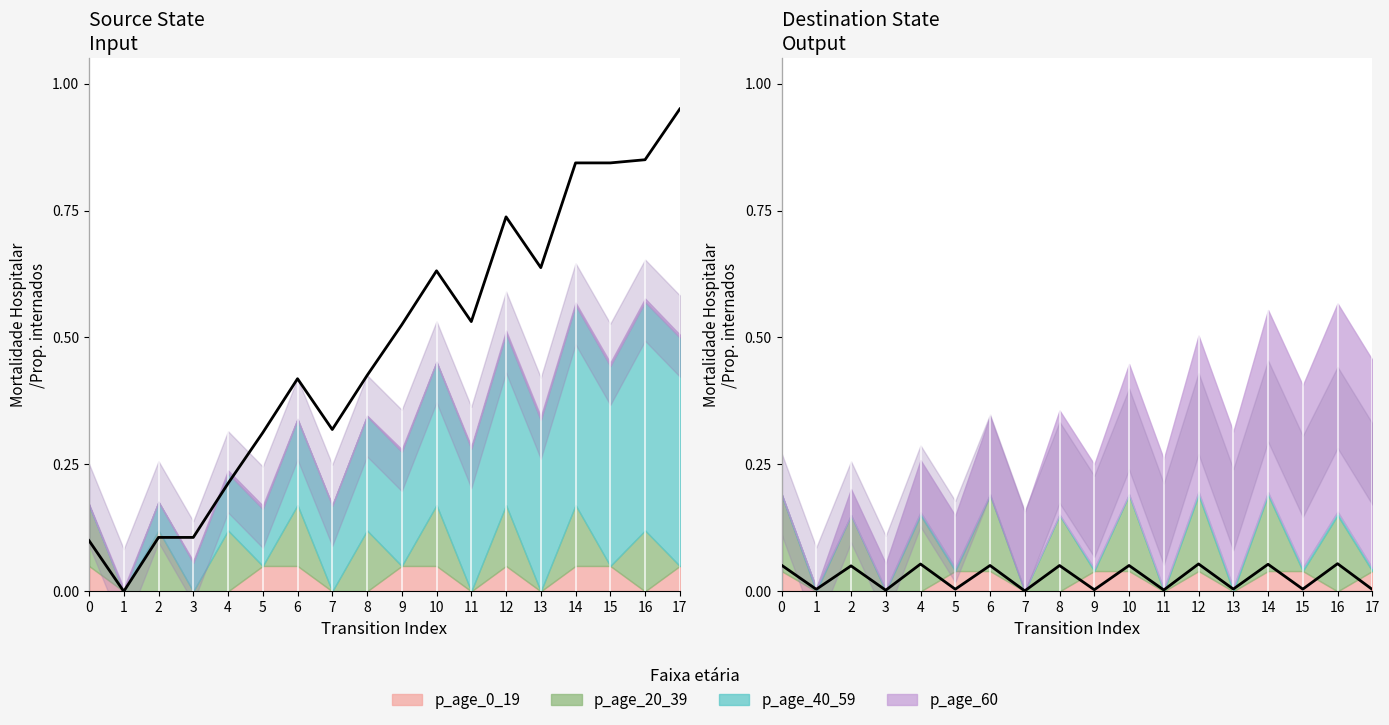

How many times do input_symbol_num and source_state cross each other?

2